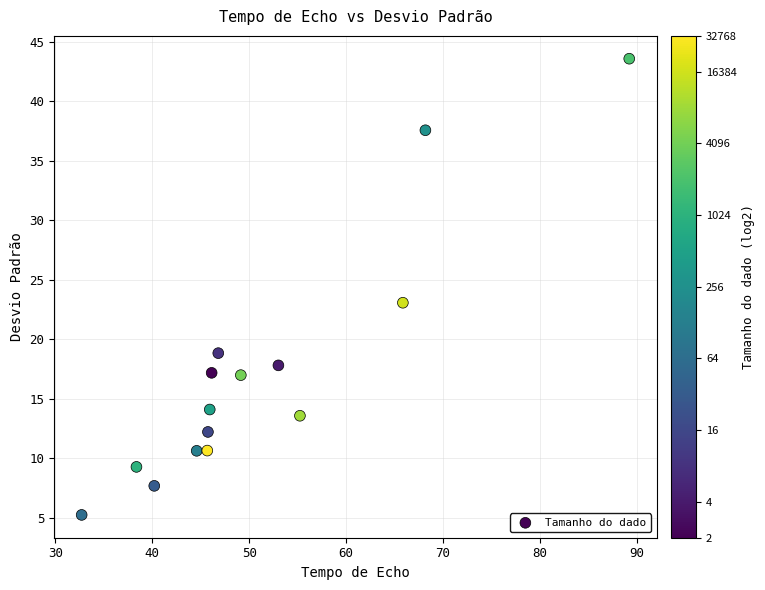

What is the range of Y values (max minus min)?

38.3